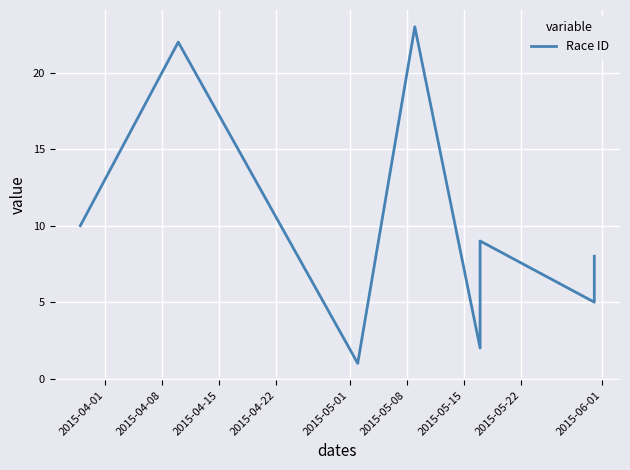

How many data points are less than 12?

11